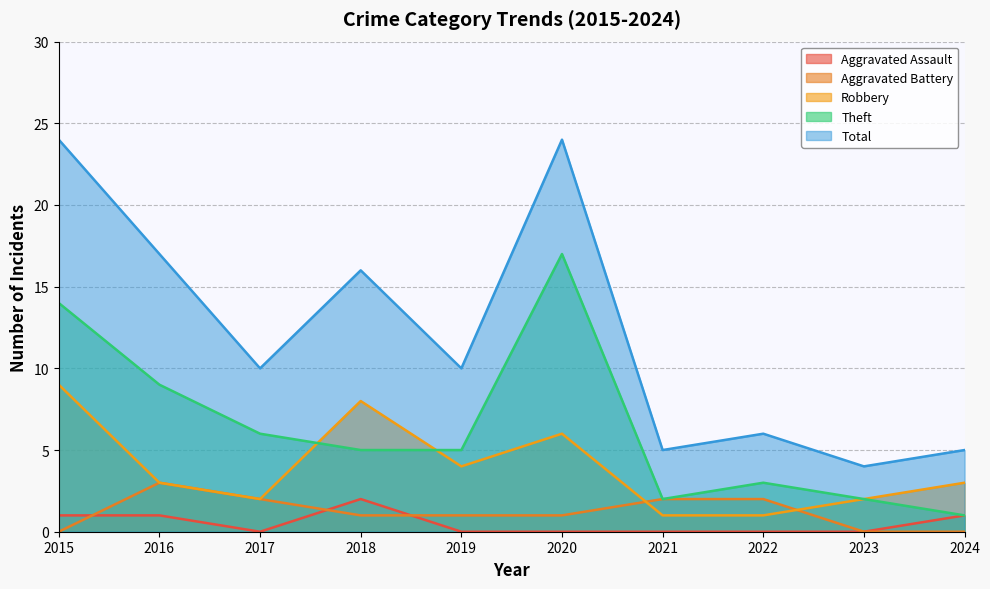

Is the value of Robbery at 2019 greater than the value of Total at 2021?

No